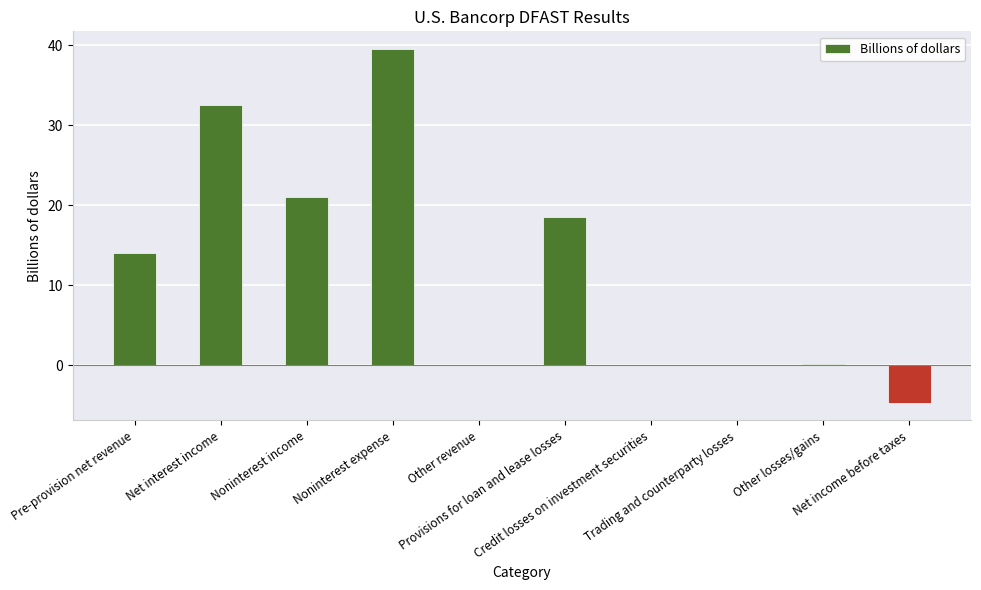

What is the sum of all values?

121.0